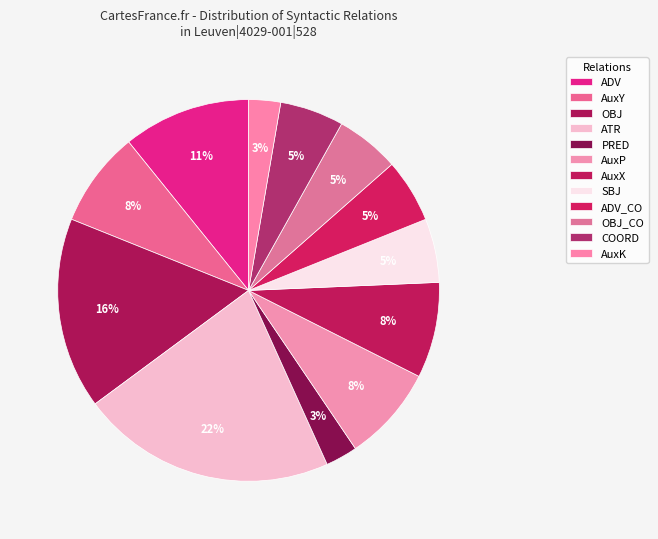

What is the ratio of the value at ATR to the value at ADV?

2.0